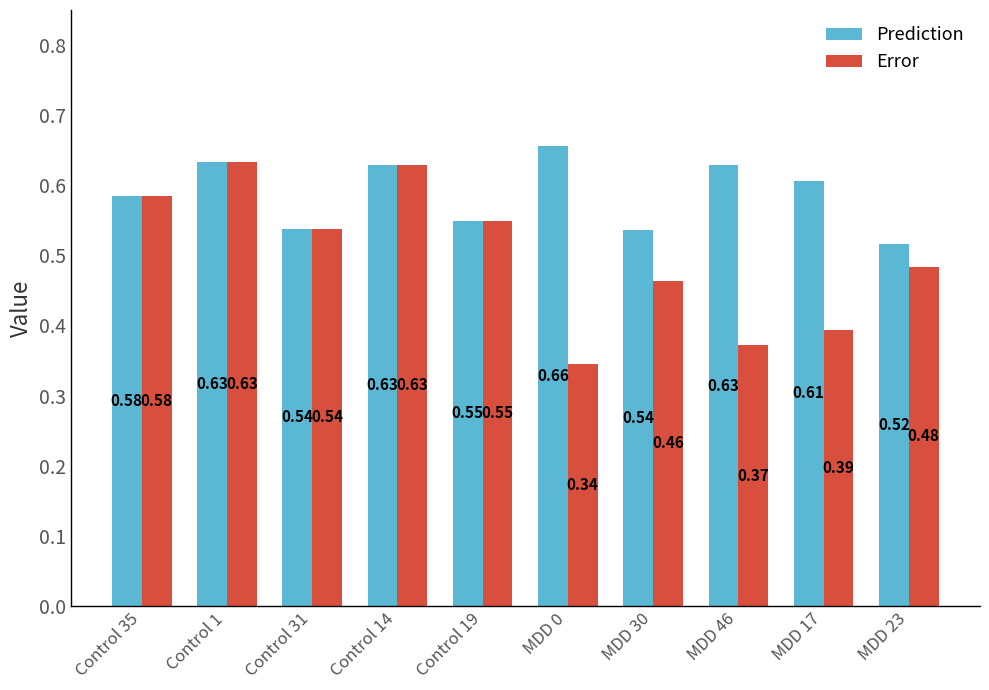

How many bars are there in each group?

2